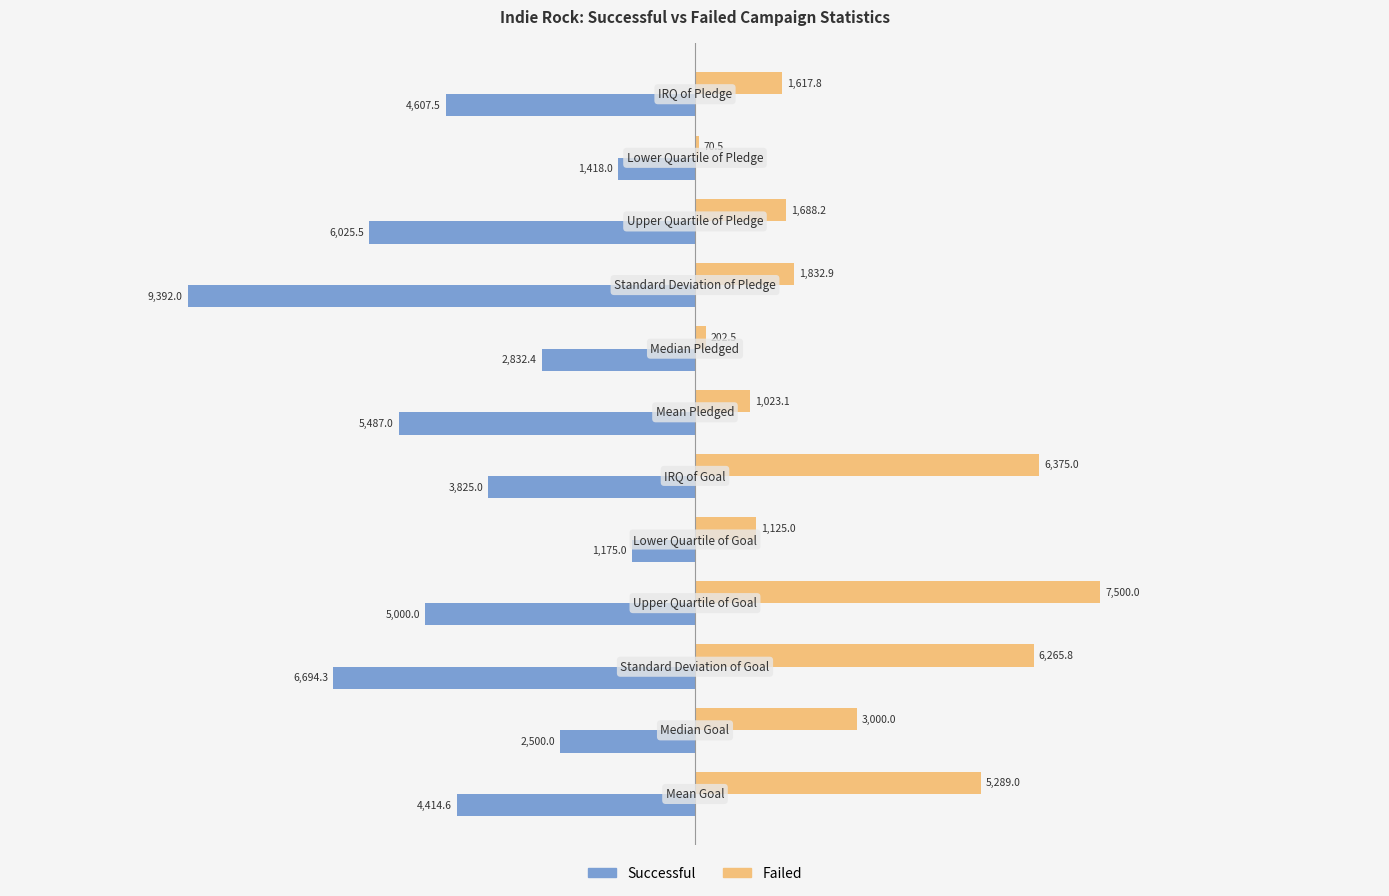

What is the highest value of the Failed series?

7500.0